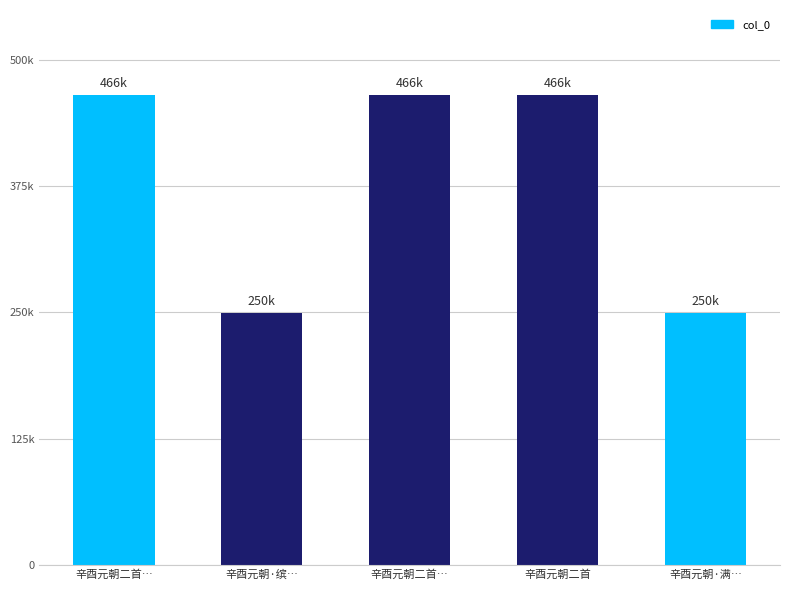

Are the bars horizontal?

No